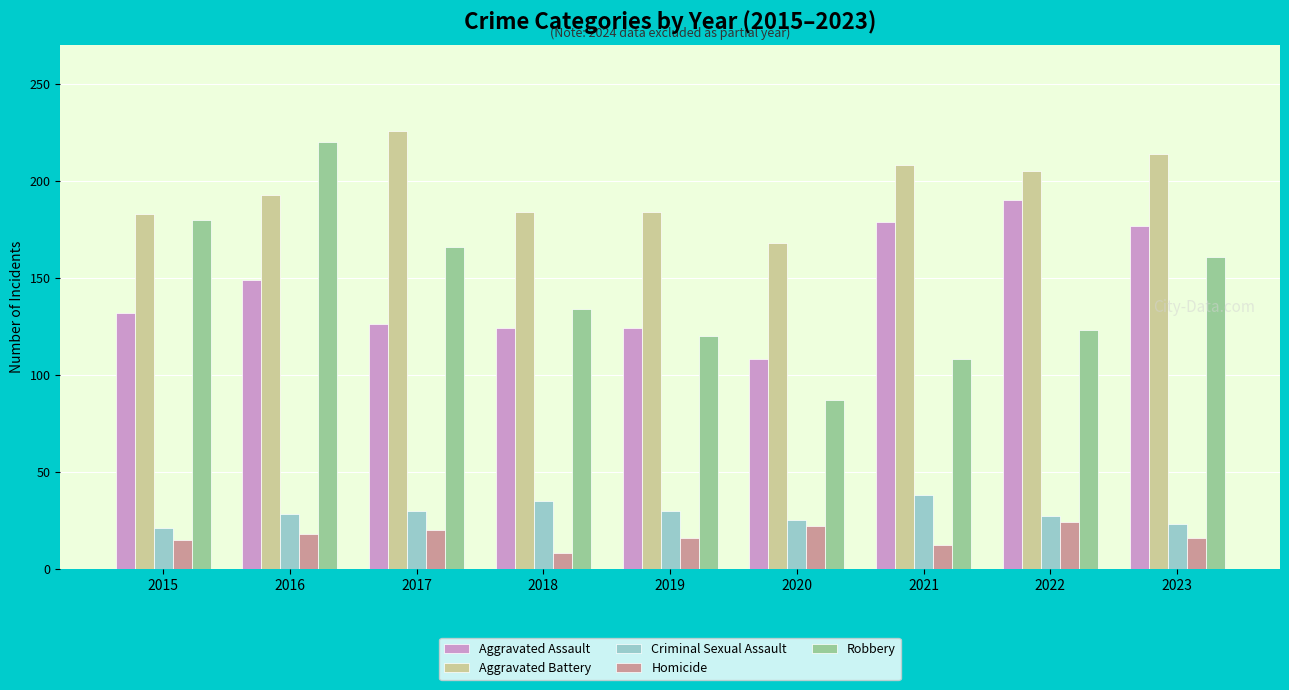

Which series has the widest spread of values?

Robbery